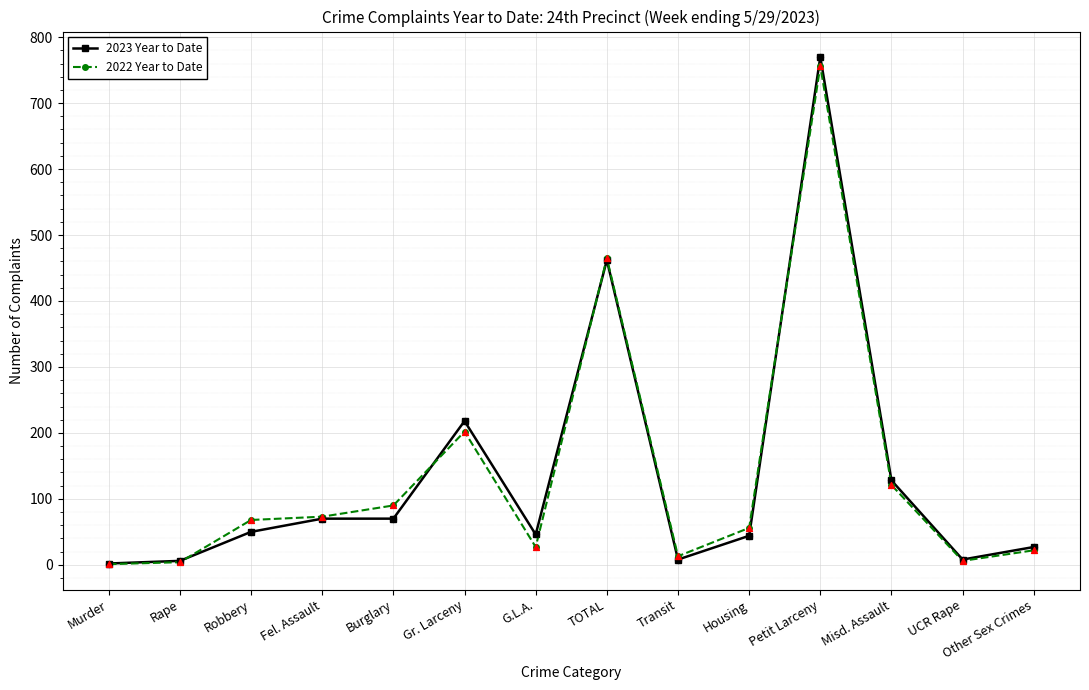

What is the total value across all series at Petit Larceny?

1526